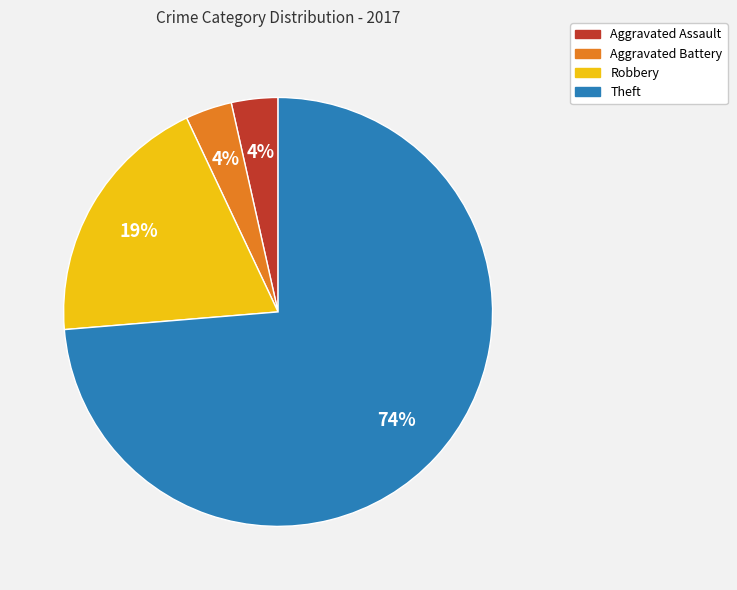

The Aggravated Assault slice represents 12% of the pie. True or false?

False